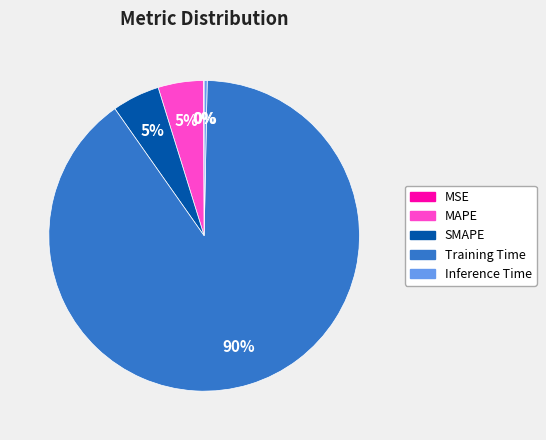

Which category accounts for the majority?

Training Time